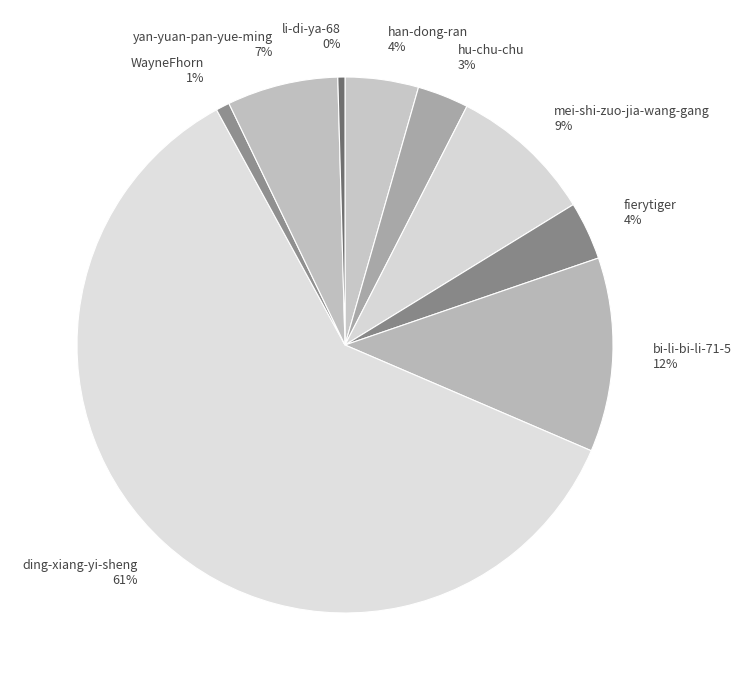

Count the number of slices in the pie.

9